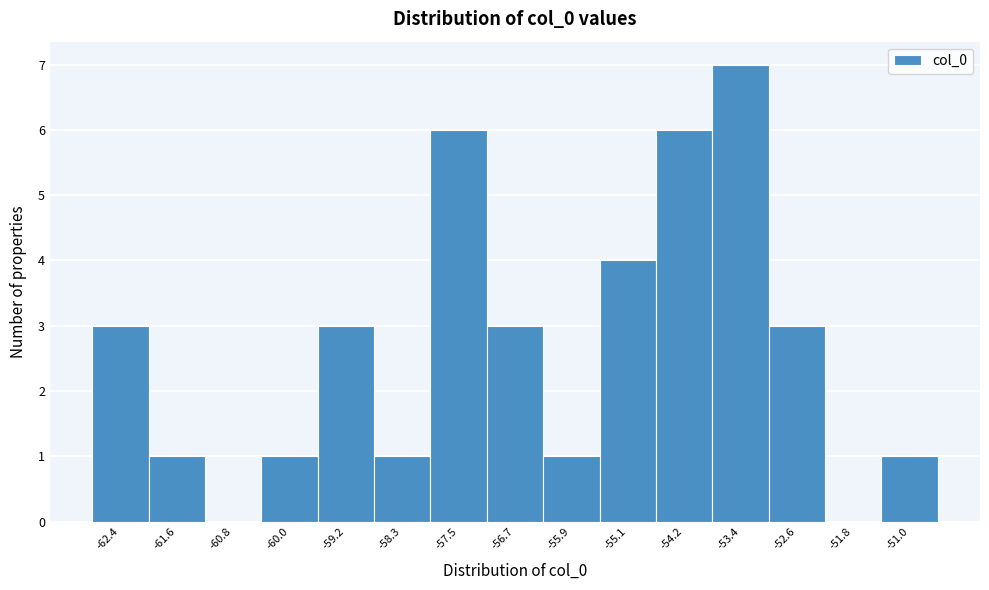

Reading left to right, what are all the values shown in this chart?

-62.4=3	-61.6=1	-60.8=0	-60.0=1	-59.2=3	-58.3=1	-57.5=6	-56.7=3	-55.9=1	-55.1=4	-54.2=6	-53.4=7	-52.6=3	-51.8=0	-51.0=1